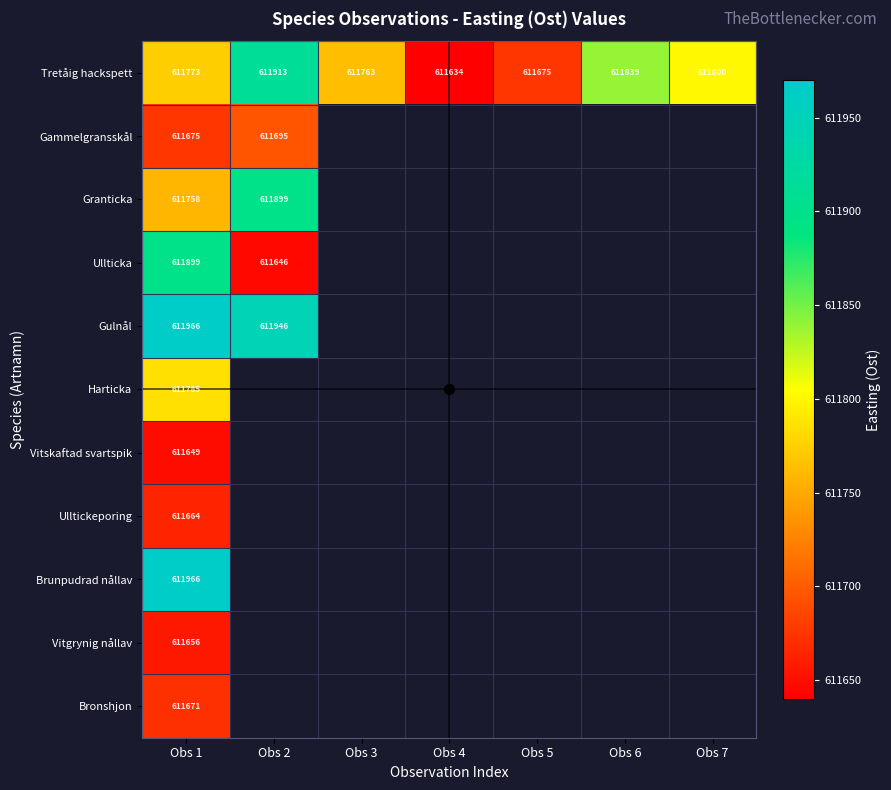

At which label does Ulltickeporing reach its peak?

Obs 1